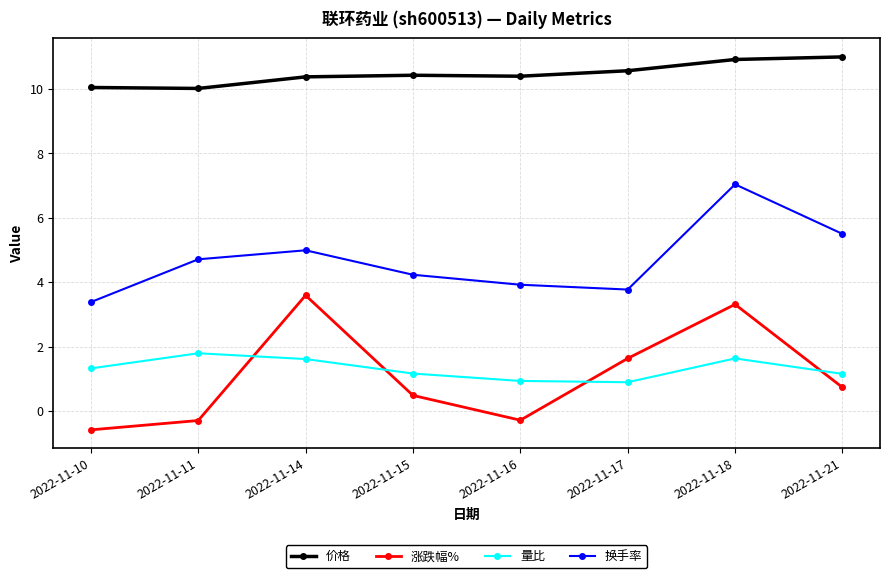

True or false: 量比 has a value of 1.0 at 2022-11-14.

False